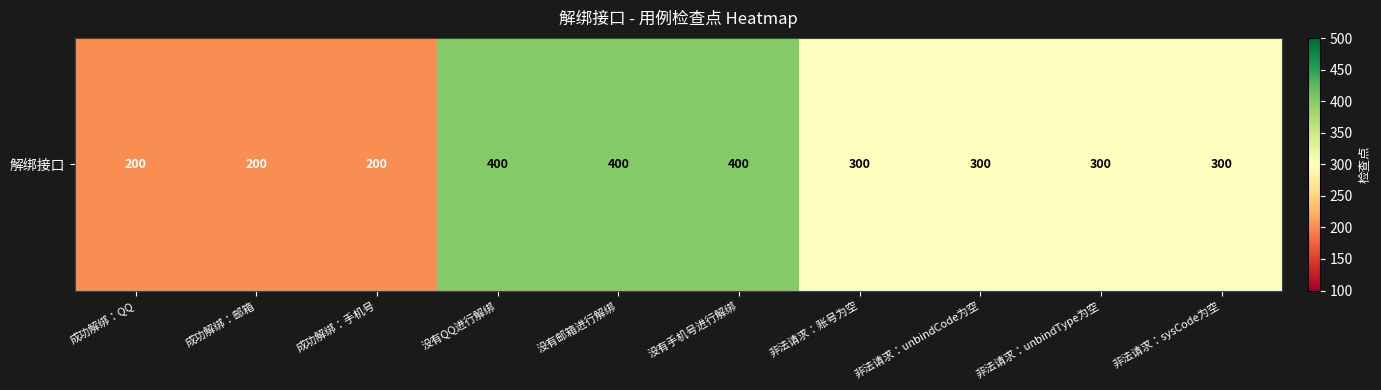

Between 非法请求：unbindCode为空 and 成功解绑：手机号, which is larger?

非法请求：unbindCode为空